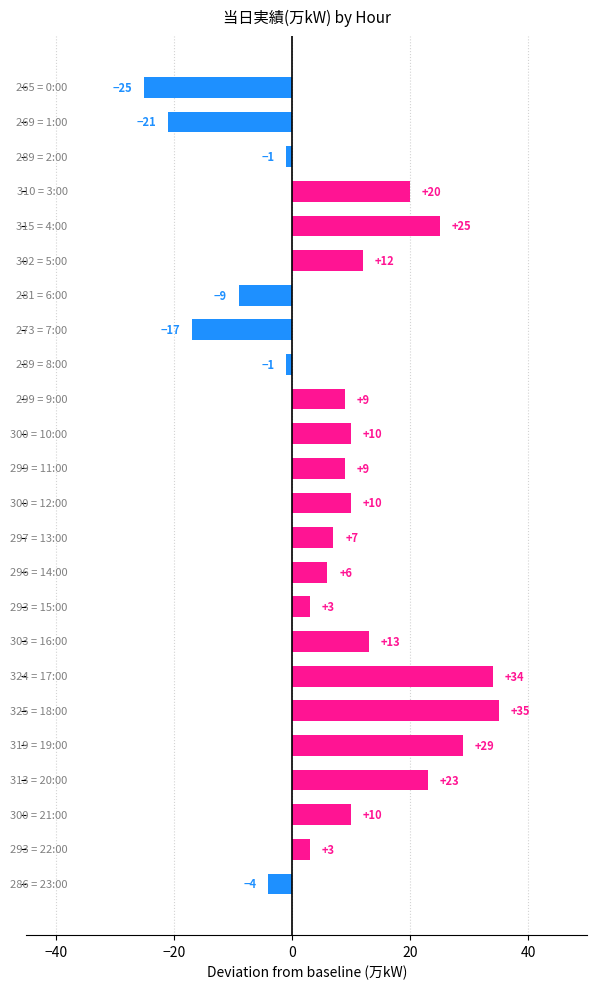

How many values are below zero?

7